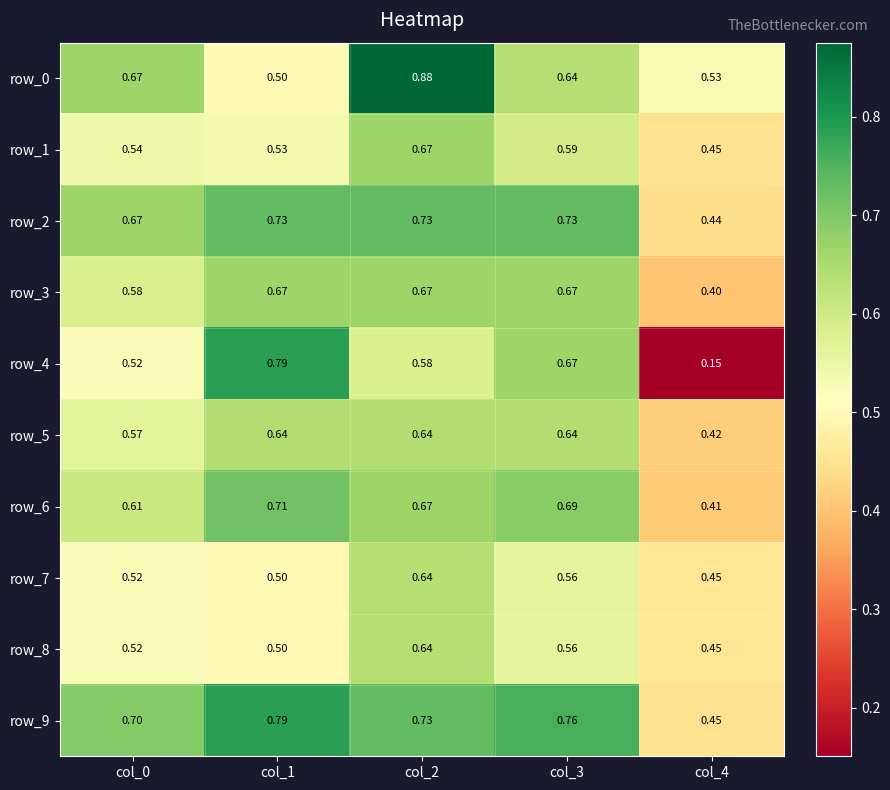

What is the approximate value of row_2 at col_2?

0.7